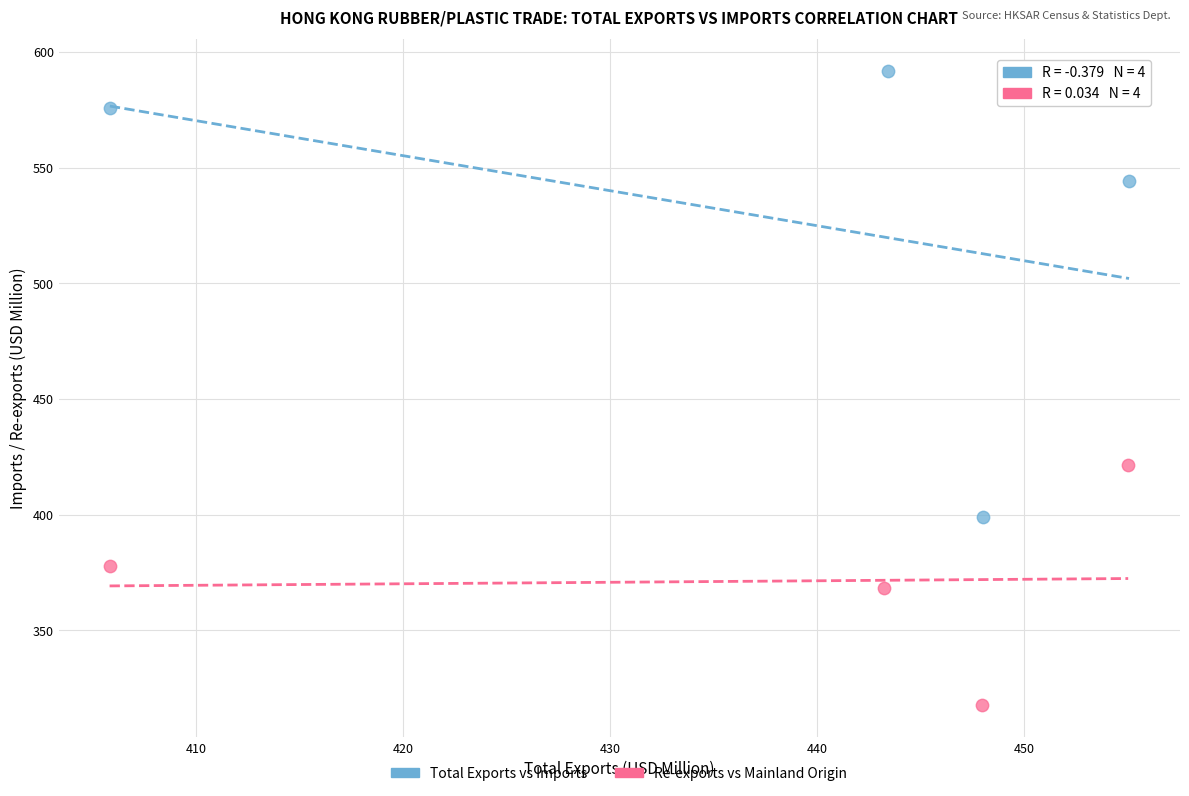

What are all the series names shown in the legend?

Total Exports vs Imports, Re-exports vs Mainland Origin